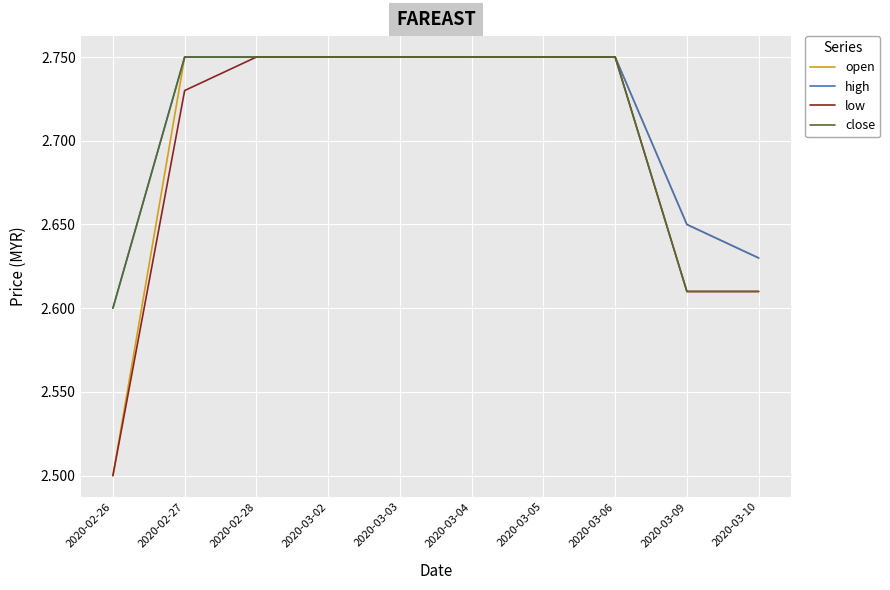

The value of high at 2020-03-10 is 3.7. True or false?

False